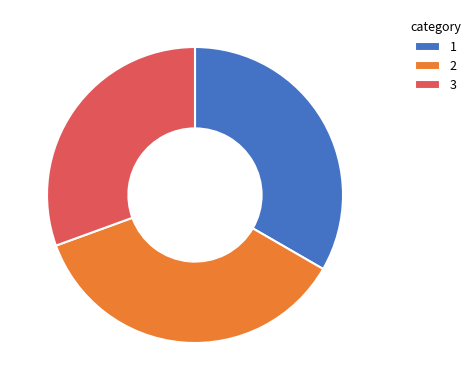

Is it true that 3 is 31% of the pie?

True